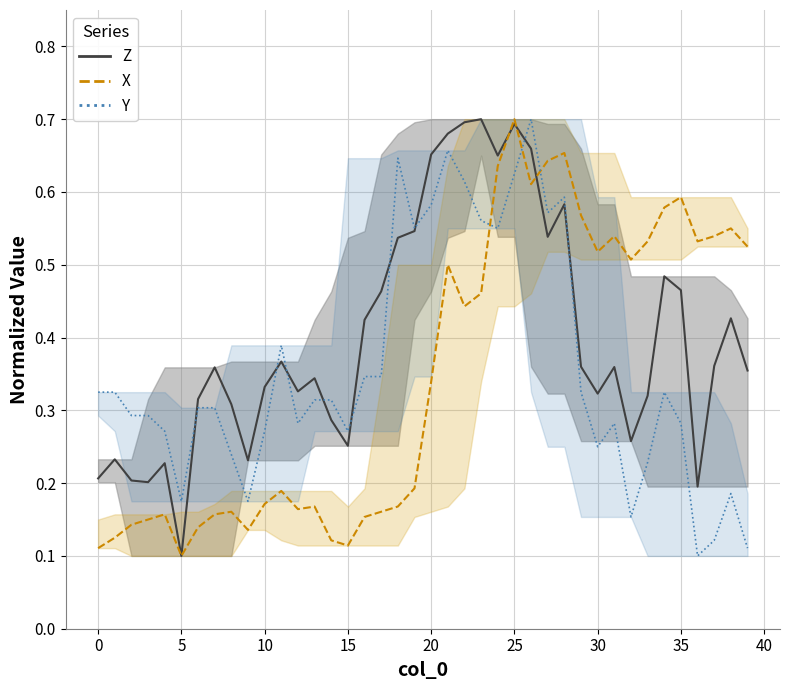

Which series changed the most between 5 and 17?

Z (line)